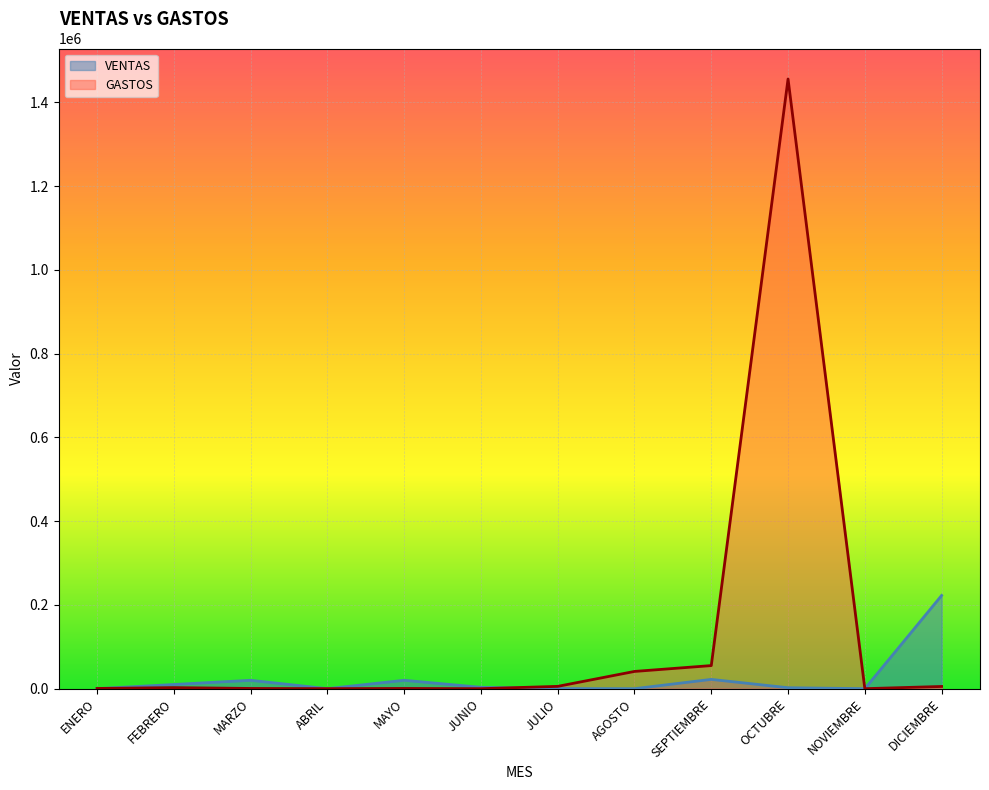

Reading right to left, transcribe all the data shown in this chart.

VENTAS: 222541	0	2254	22153	0	201	3221	20012	0	20000	10000	0
GASTOS: 5266	0	1455652	55122	41155	5512	0	525	51	523	2524	521